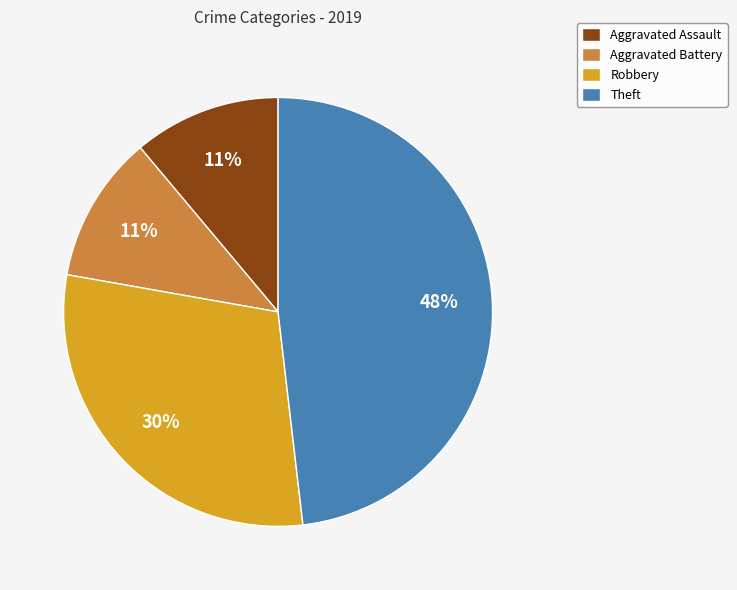

True or false: Robbery accounts for 16% of the total.

False